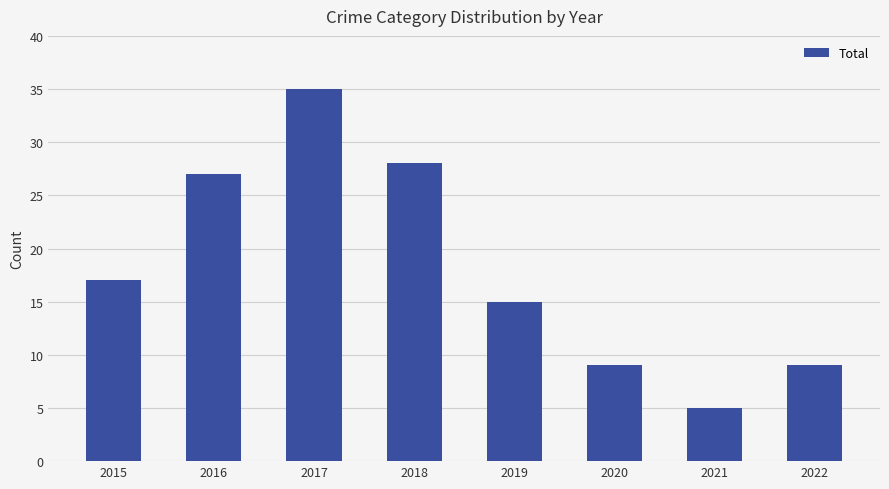

What is the difference between the maximum and minimum values?

30